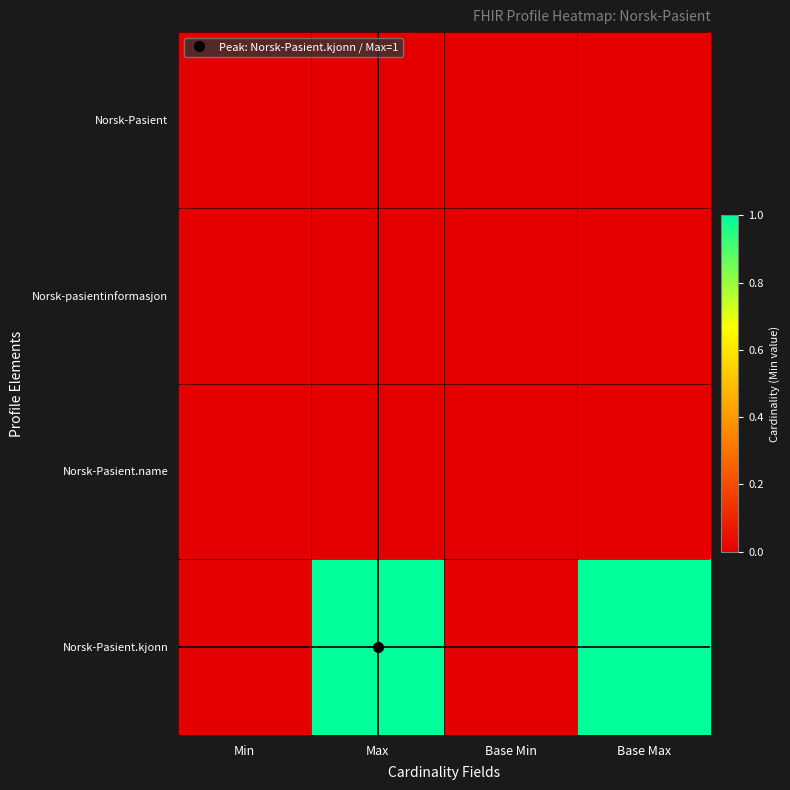

What is the spread (max minus min) of values at Base Max?

1